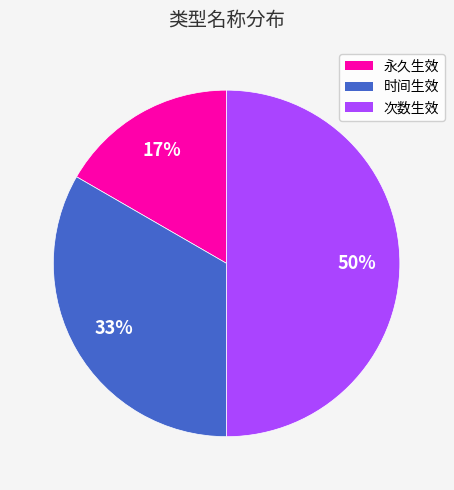

To the nearest percent, what is the combined percentage of 次数生效 and 时间生效?

83%